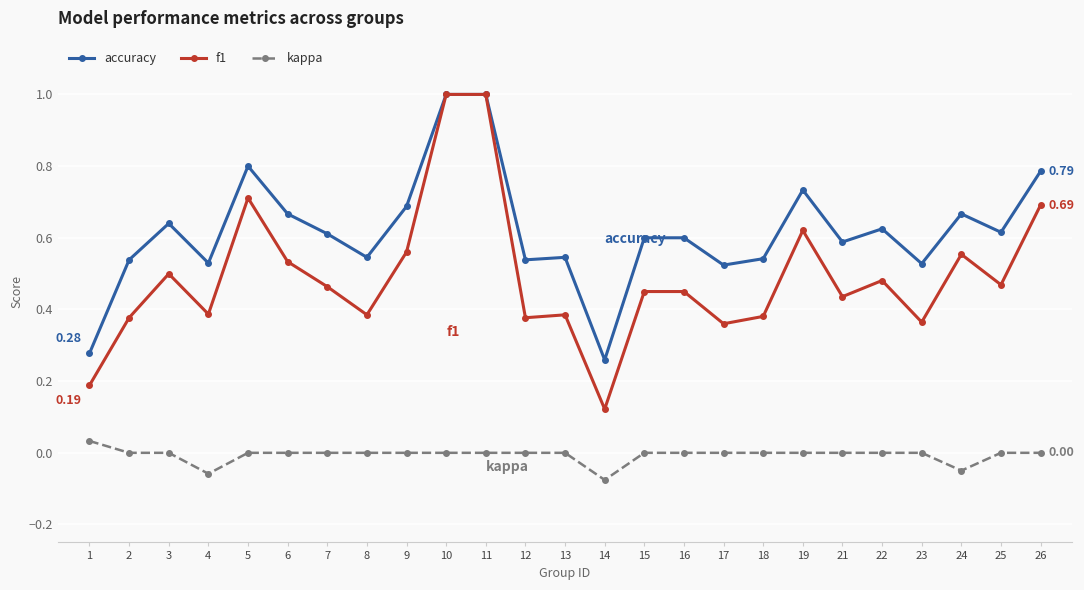

Which series has the widest spread of values?

f1